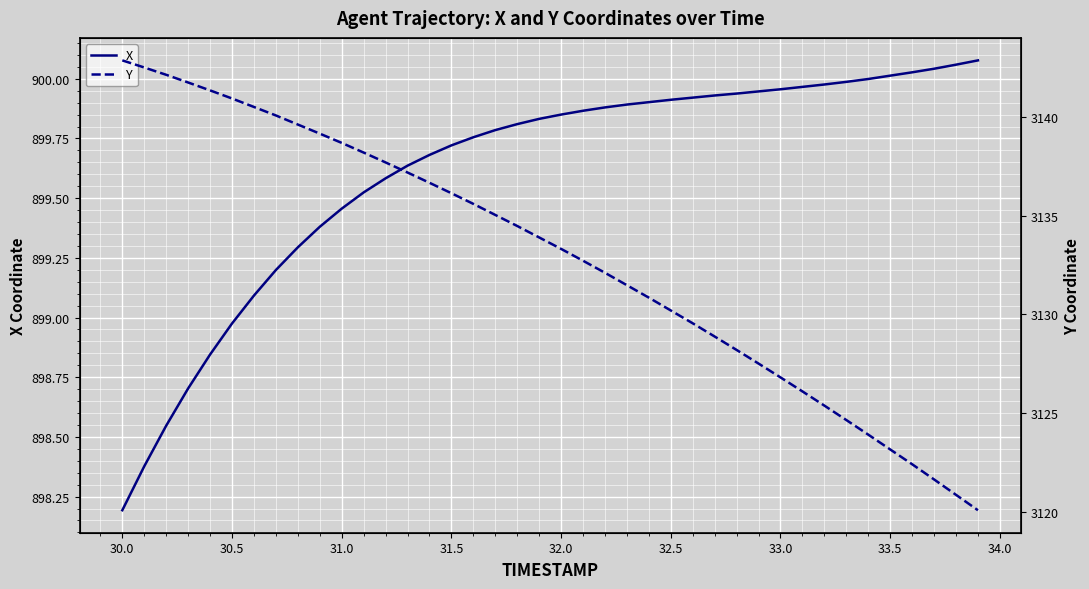

True or false: Y and X cross at least once.

False